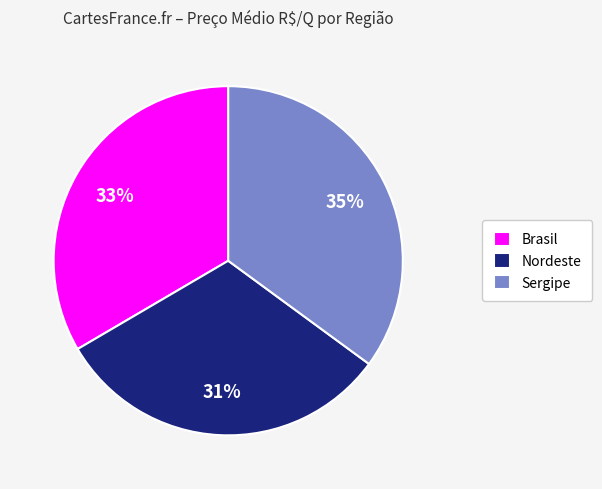

Combined, do Brasil and Nordeste account for over 50%?

Yes